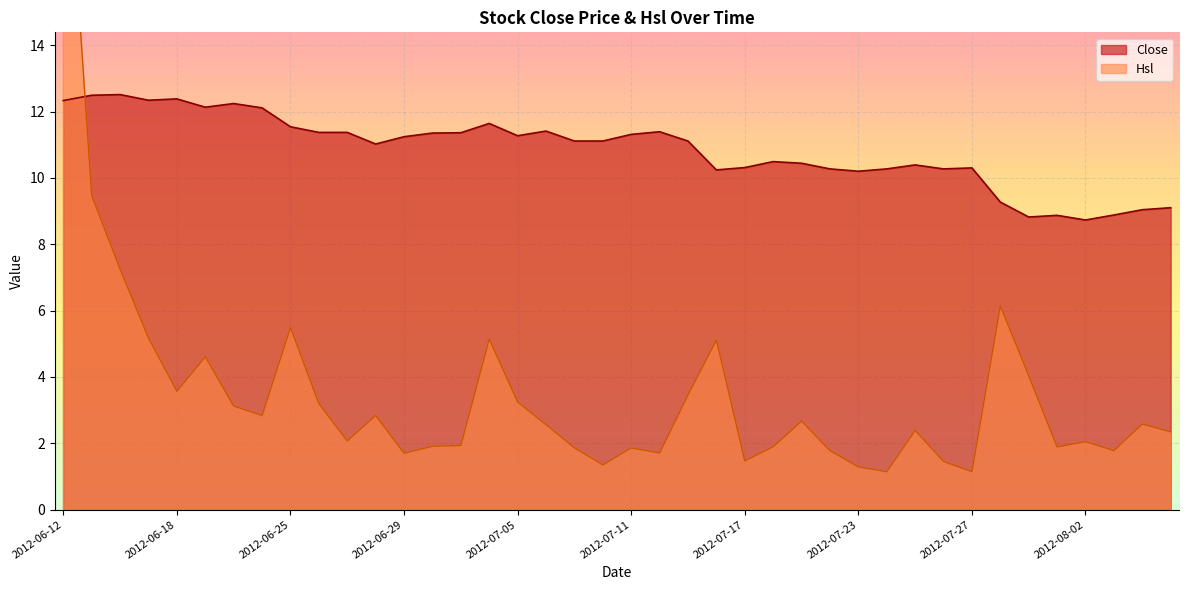

Is it true that Close equals 5.8 at 2012-06-29?

False